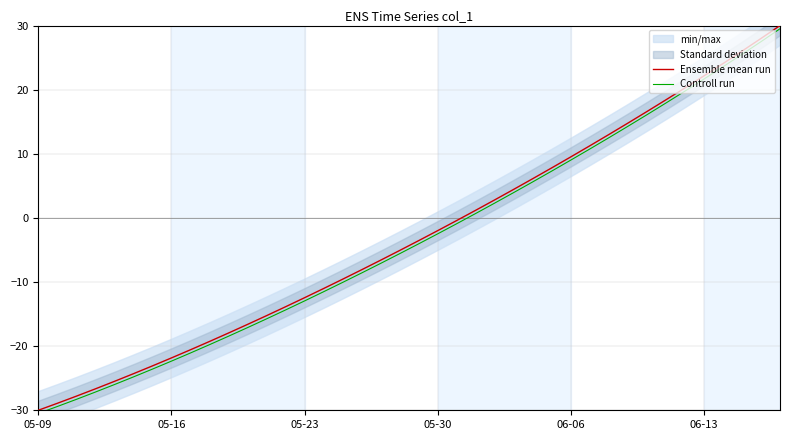

True or false: Ensemble mean run and Controll run intersect in this chart.

False